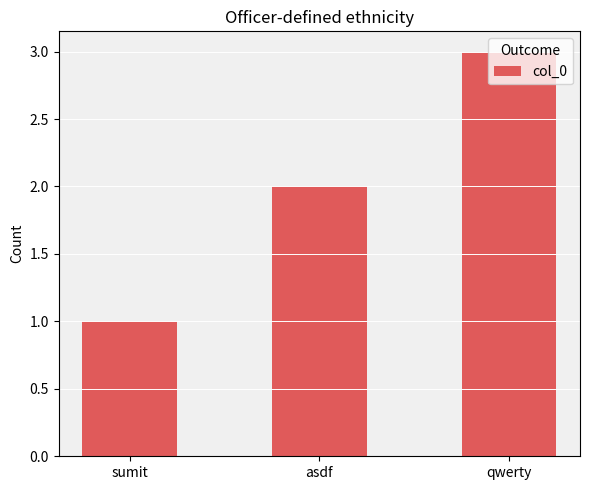

Which category has the lowest value across all series?

sumit